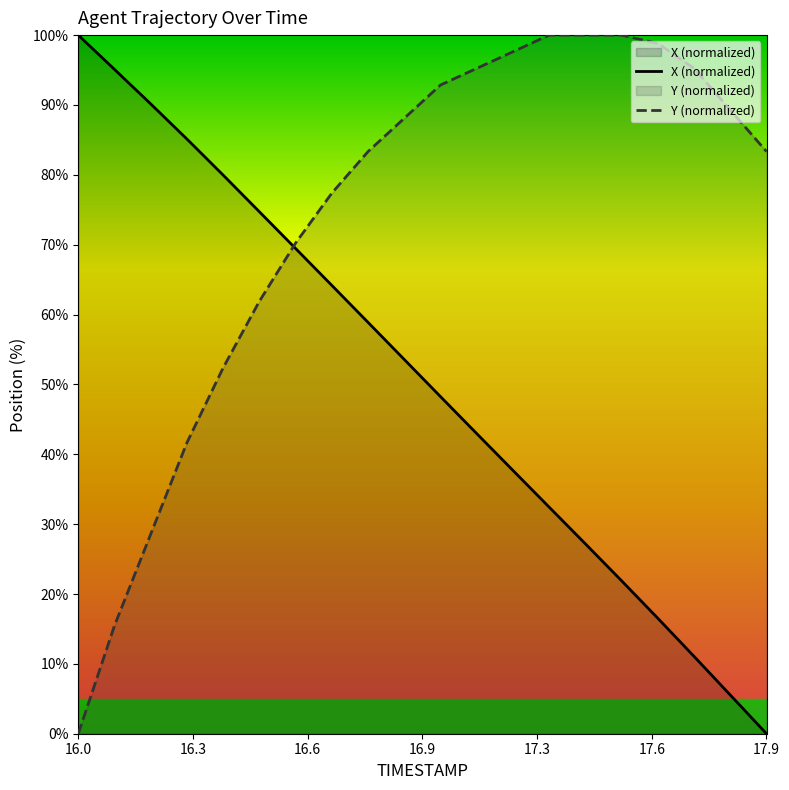

What is the greatest value displayed?

100.0